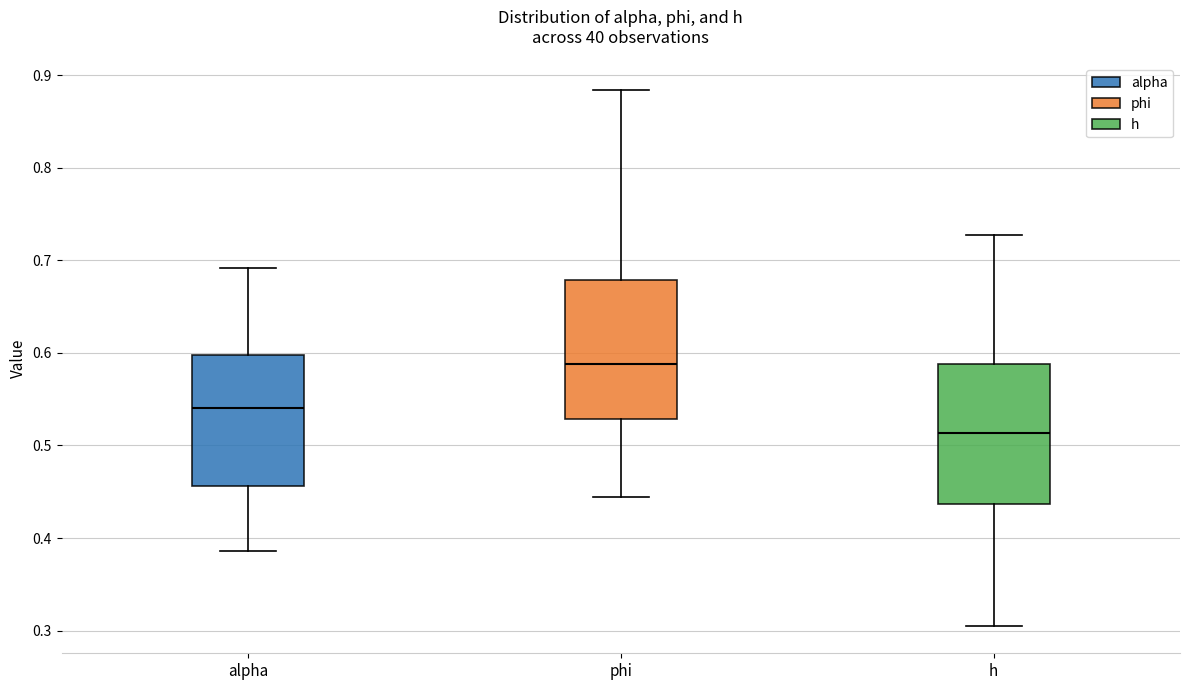

Reading left to right, read every box against the y-axis: the position of its median line, the range the box covers, and the ends of its whiskers. The values are not printed on the chart, so give them approximately, as read against the axis.

alpha: median 0.54, box 0.46 to 0.60, whiskers 0.39 to 0.69
phi: median 0.59, box 0.53 to 0.68, whiskers 0.44 to 0.88
h: median 0.51, box 0.44 to 0.59, whiskers 0.30 to 0.73